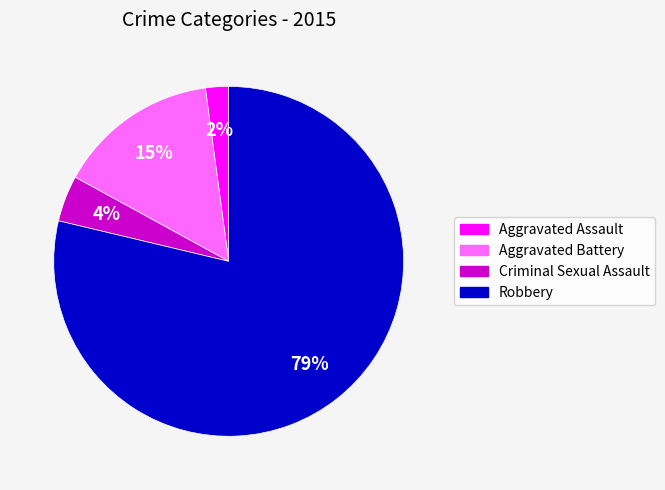

Does Aggravated Battery account for over 50% of the chart?

No